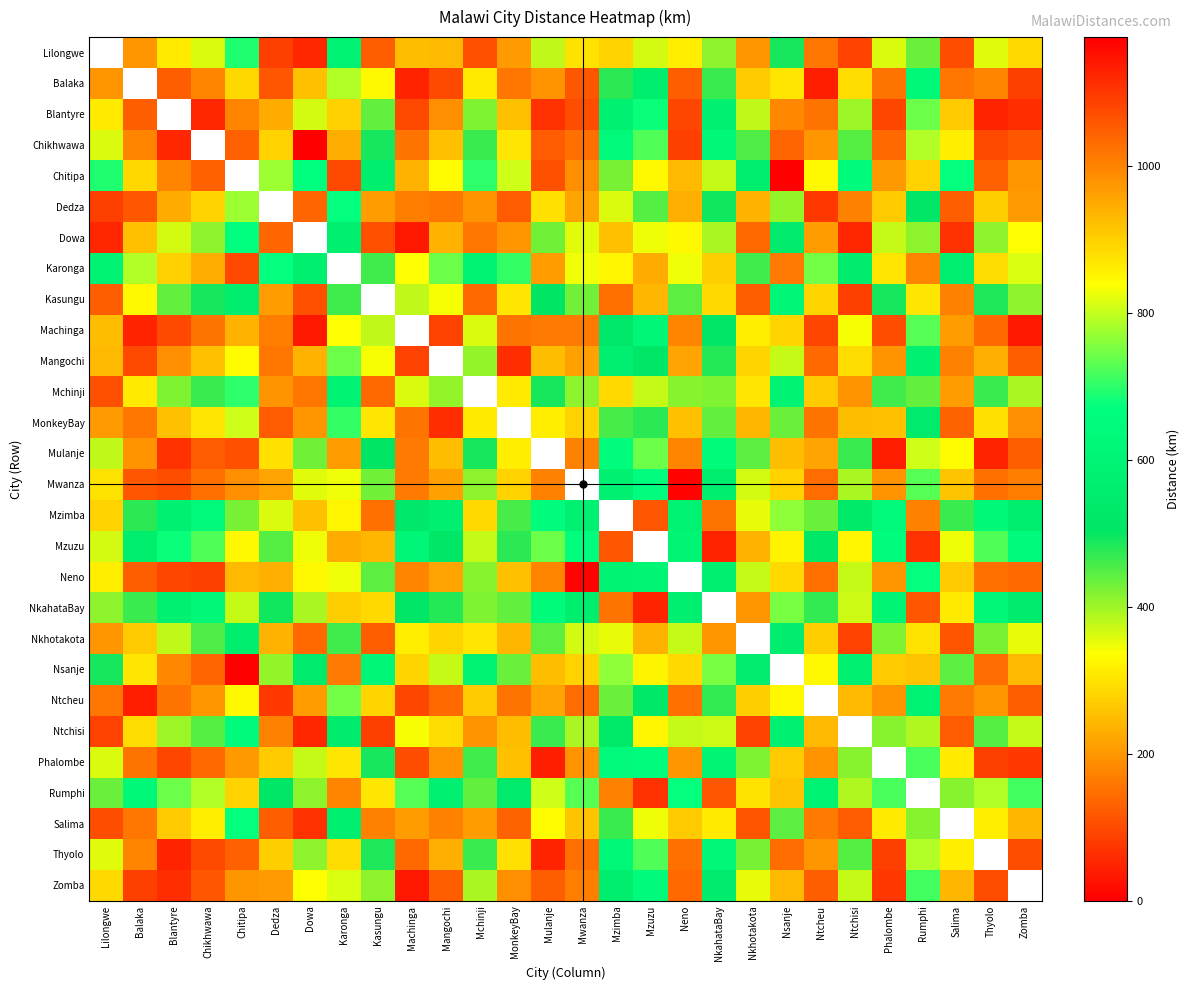

How many values in the Ntcheu series exceed 211?

12